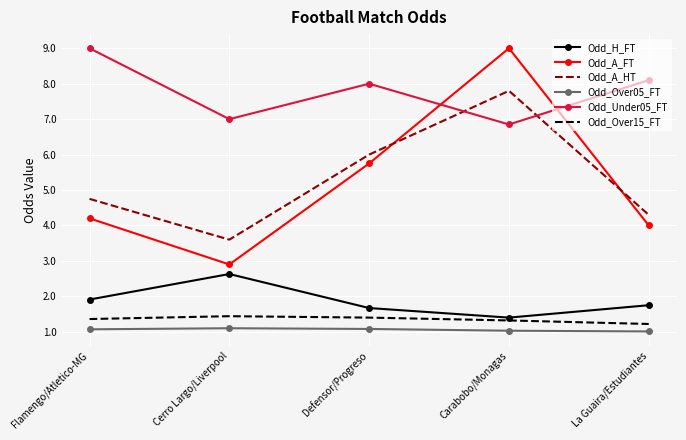

Where is Odd_H_FT nearest to the value 2?

Flamengo/Atletico-MG